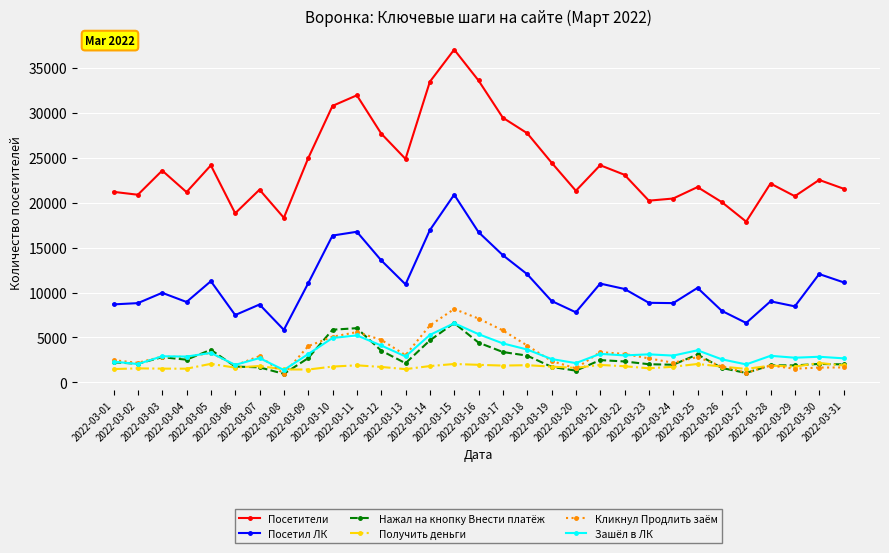

Which series has the largest range (max minus min)?

Посетители